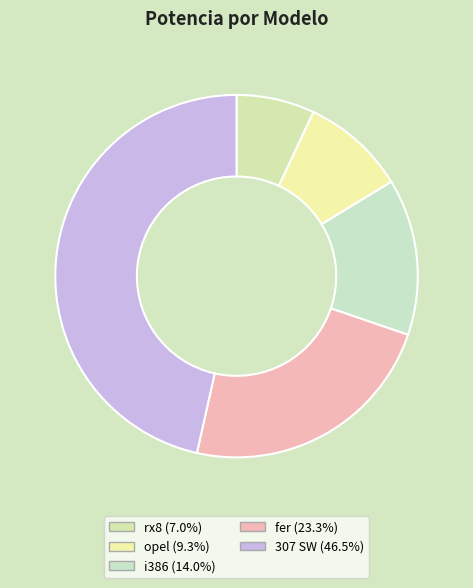

To the nearest percent, what percentage of the pie is rx8?

7%